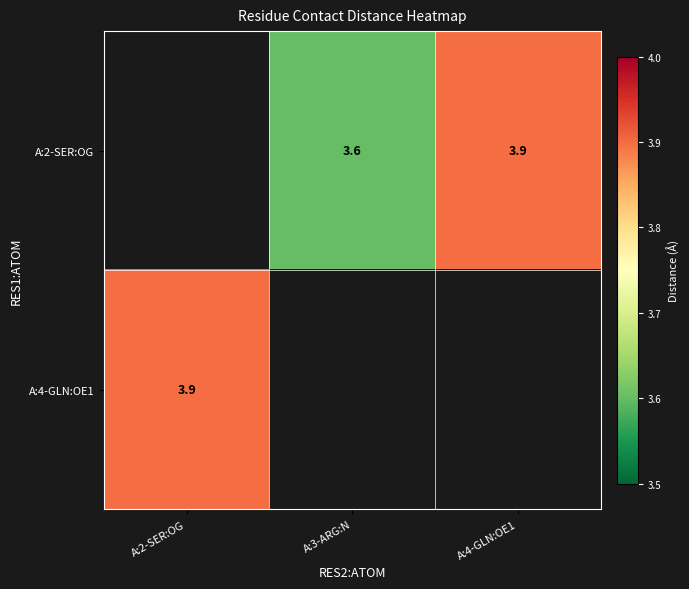

Which has a higher value, A:4-GLN:OE1 or A:2-SER:OG?

A:2-SER:OG